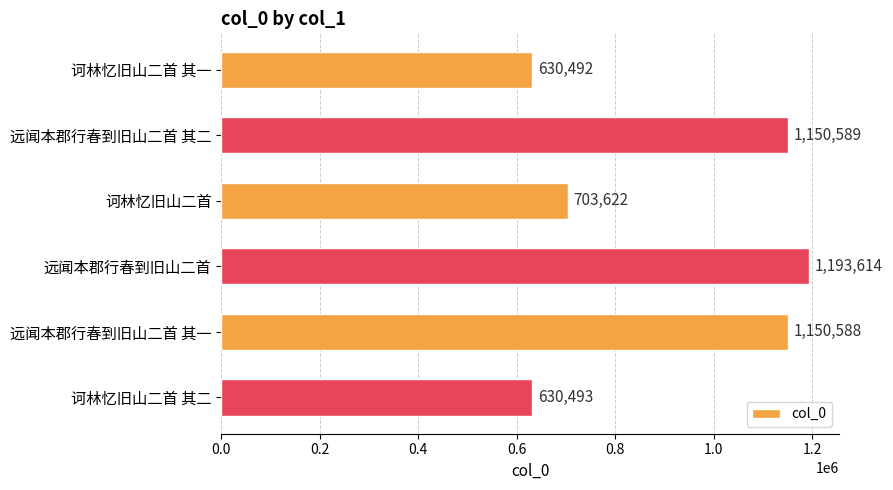

What is the sum of the values at 诃林忆旧山二首 其二 and 远闻本郡行春到旧山二首?

1824107